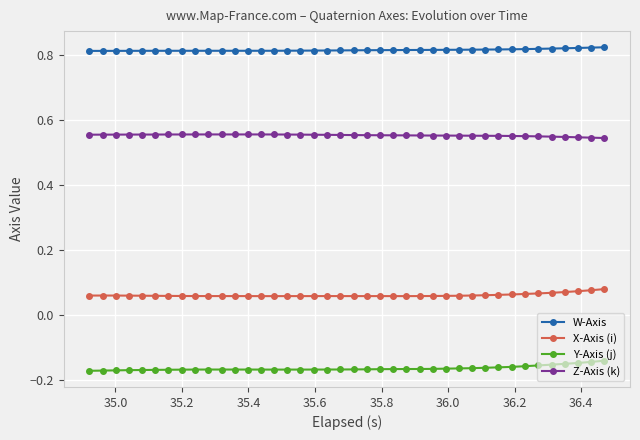

What is the sum of all Y-Axis (j) values?

-6.6